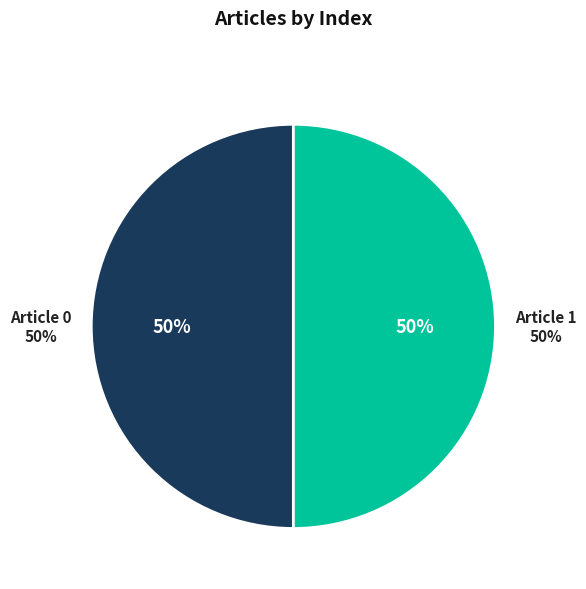

To the nearest percent, what is the average slice percentage?

50%